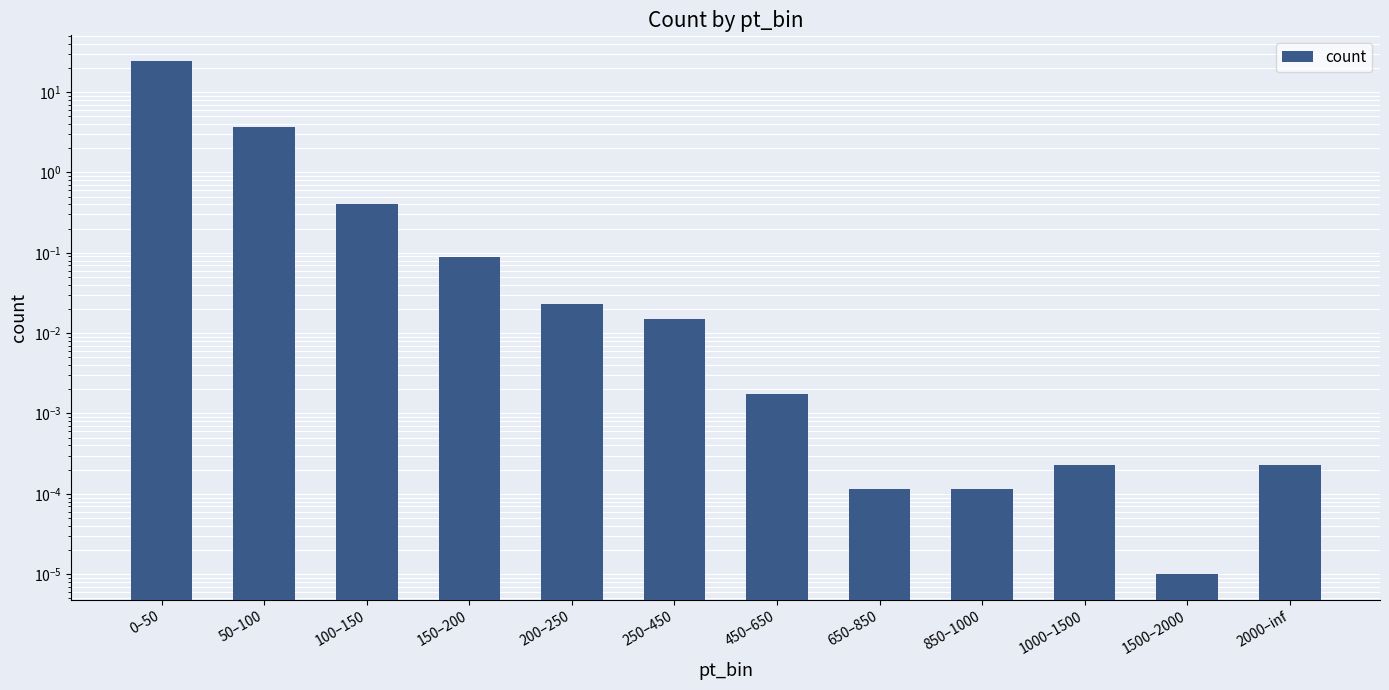

How many data points does each series have?

12